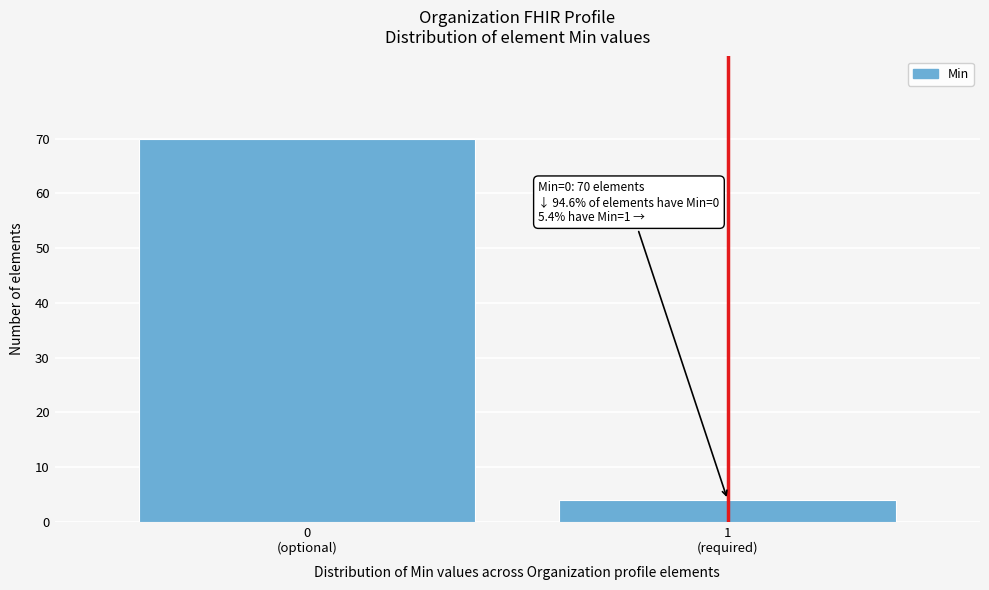

Reading left to right, extract all data points from this chart.

70	4